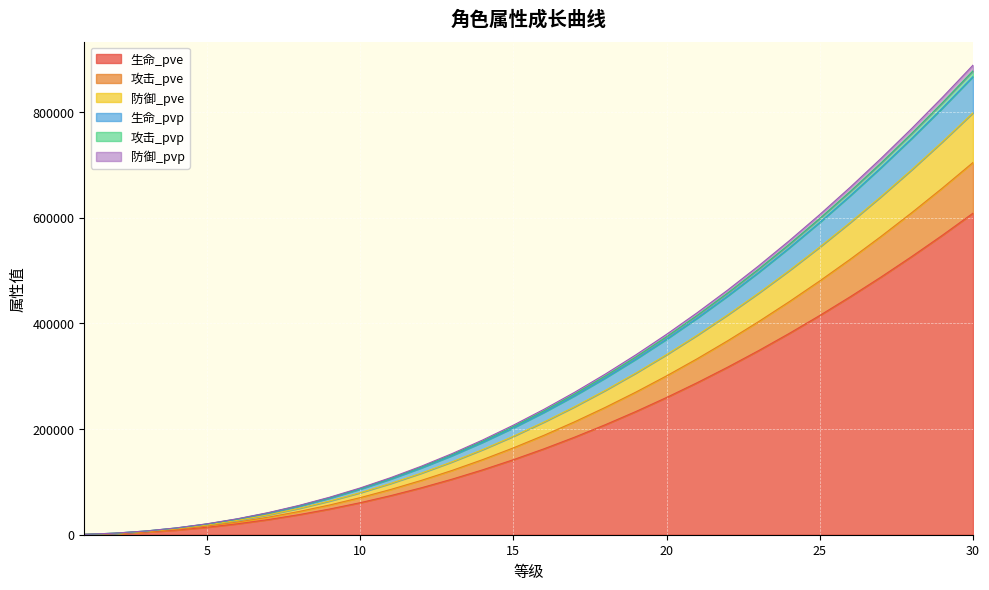

Which category has the highest value in the 生命_pvp series?

30